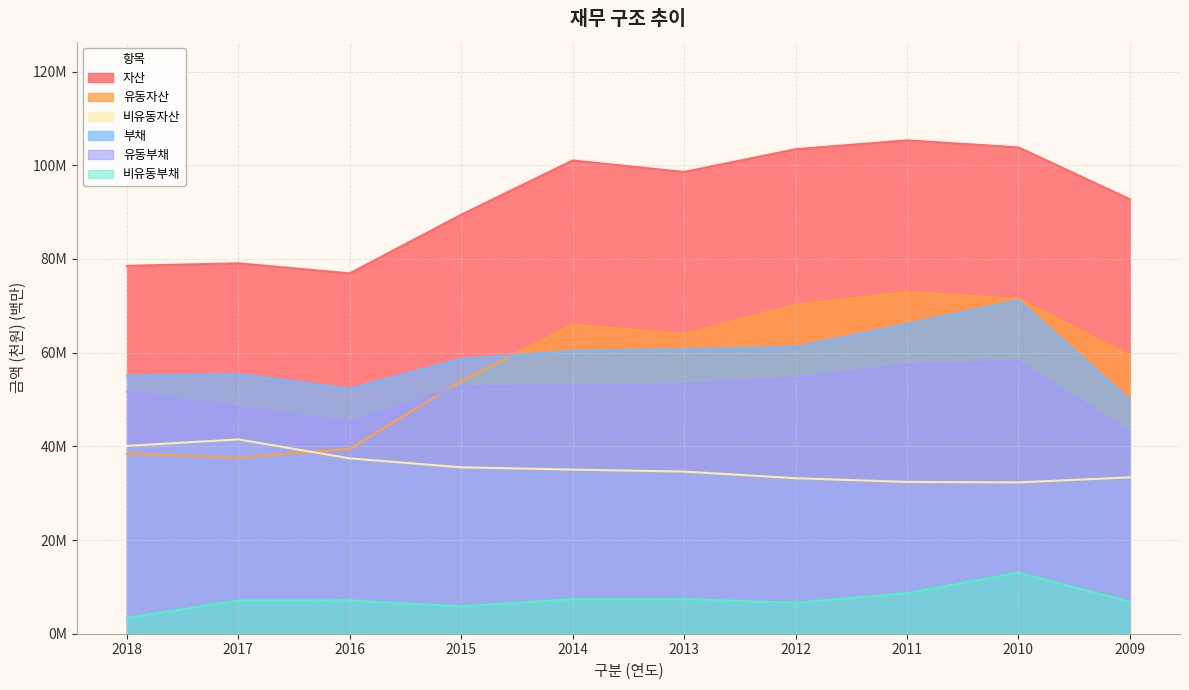

What is the value of the 비유동자산 point at the 5th from the left?

35.0